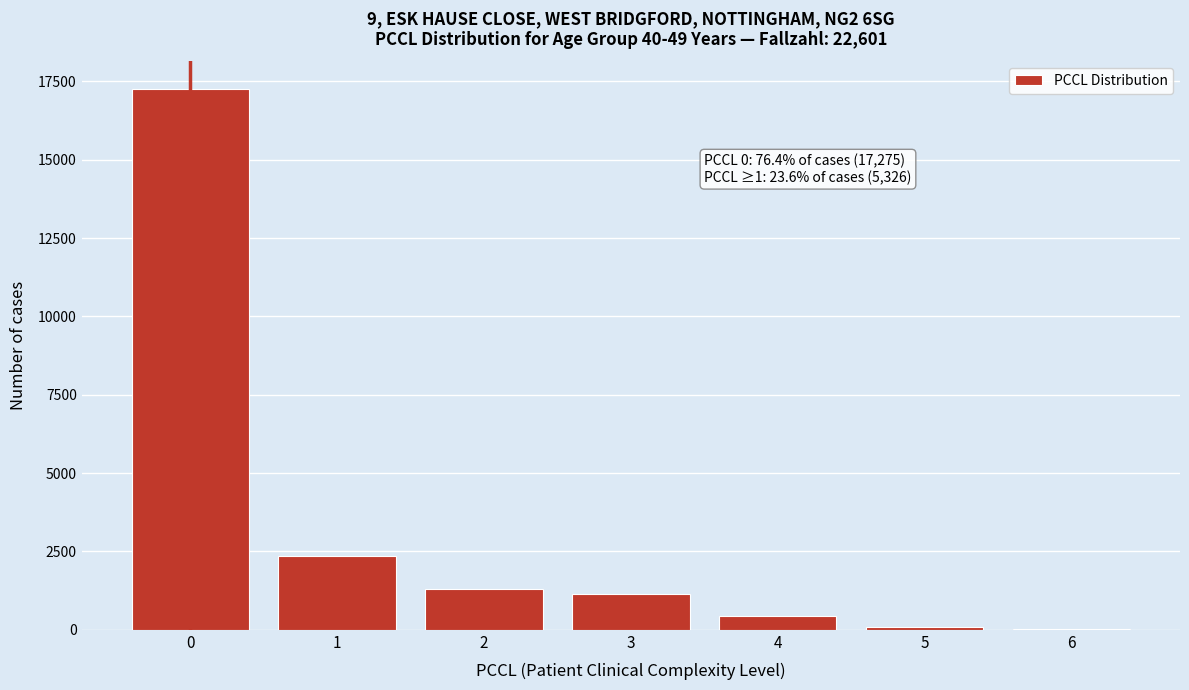

Reading left to right, list all the values displayed in this chart.

0=17275	1=2345	2=1287	3=1132	4=446	5=101	6=15